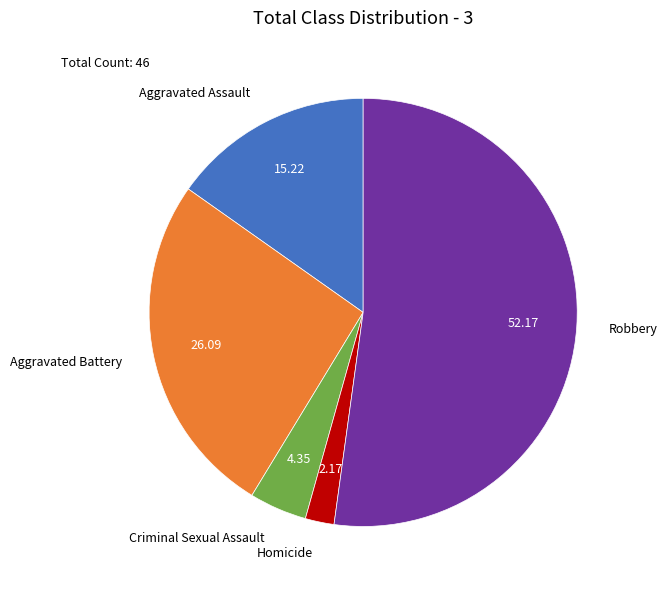

Rank the categories by value from lowest to highest.

Homicide, Criminal Sexual Assault, Aggravated Assault, Aggravated Battery, Robbery